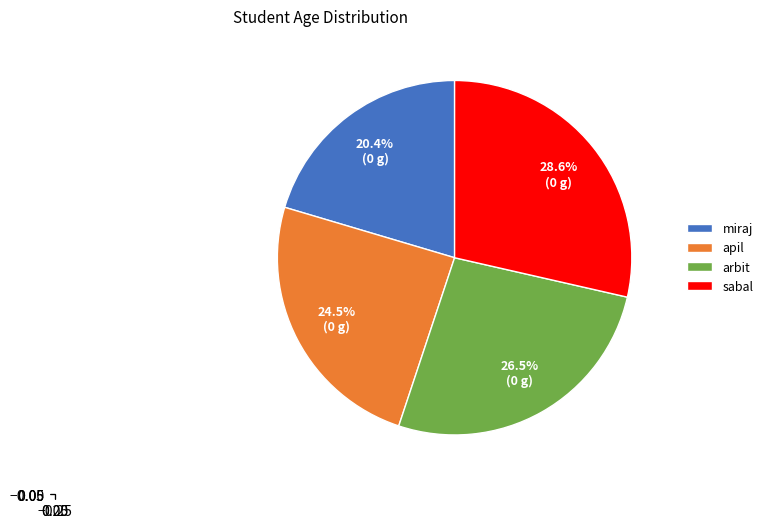

What is the ratio of the value at miraj to the value at arbit?

0.8